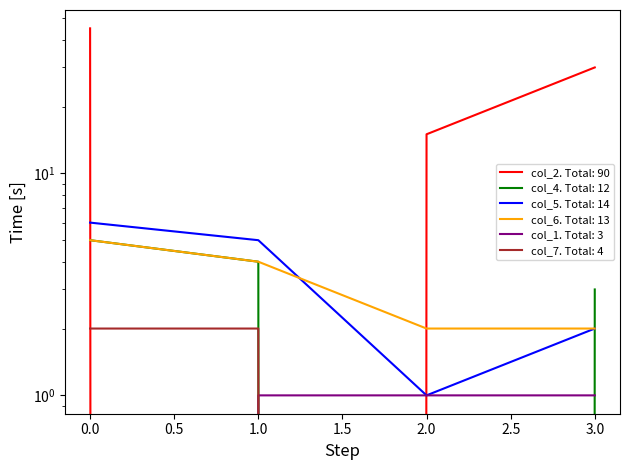

Is it true that col_5 equals 7 at 1?

False